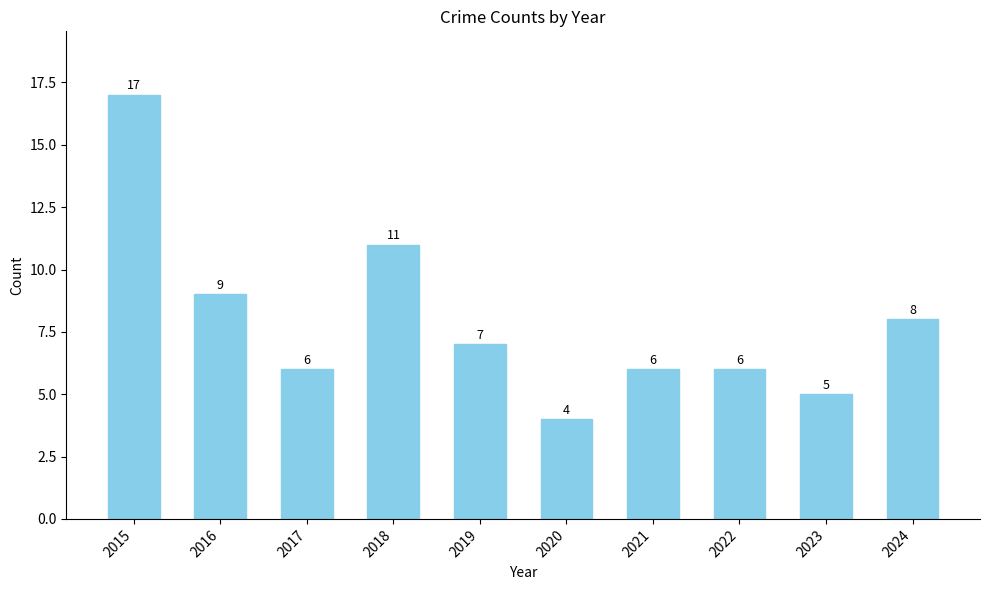

Reading left to right, what are all the values shown in this chart?

2015=17	2016=9	2017=6	2018=11	2019=7	2020=4	2021=6	2022=6	2023=5	2024=8